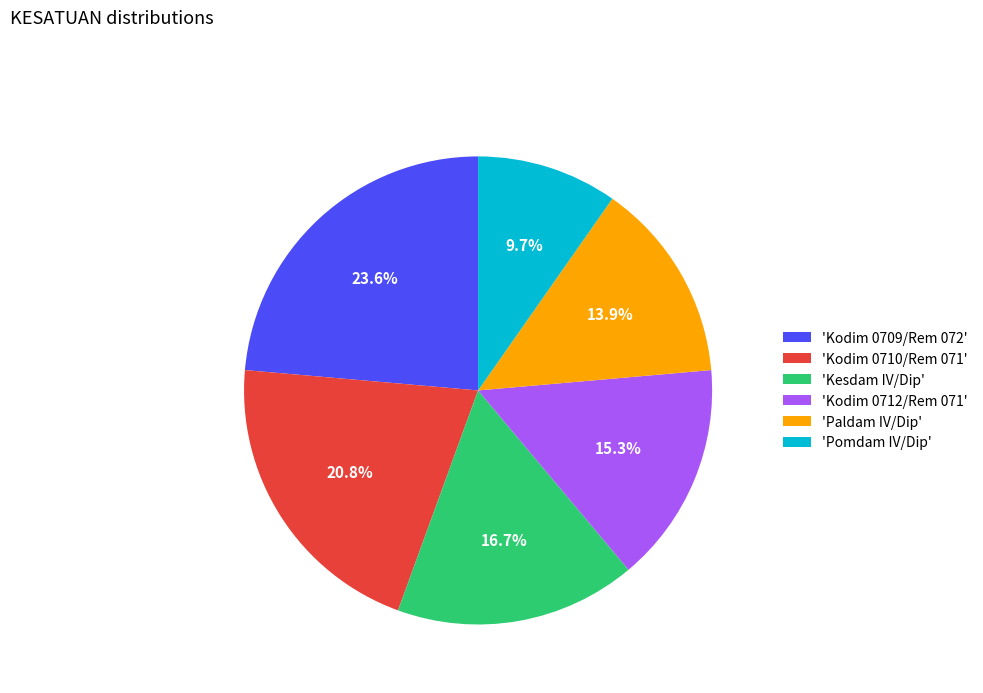

Rank the categories by value from lowest to highest.

'Pomdam IV/Dip', 'Paldam IV/Dip', 'Kodim 0712/Rem 071', 'Kesdam IV/Dip', 'Kodim 0710/Rem 071', 'Kodim 0709/Rem 072'